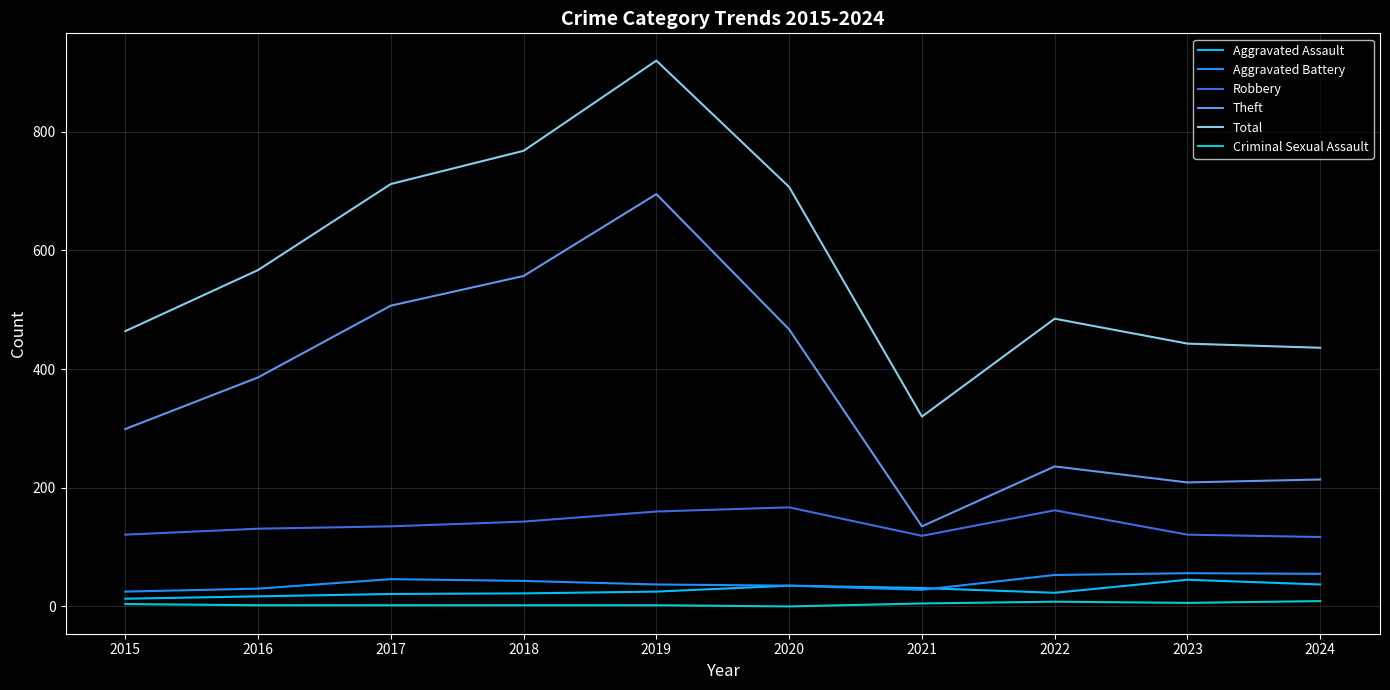

True or false: Total and Aggravated Assault cross at least once.

False